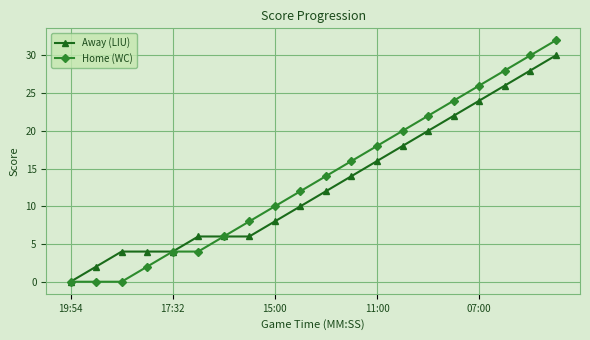

List the series in order of their peak value, highest first.

Home (WC), Away (LIU)